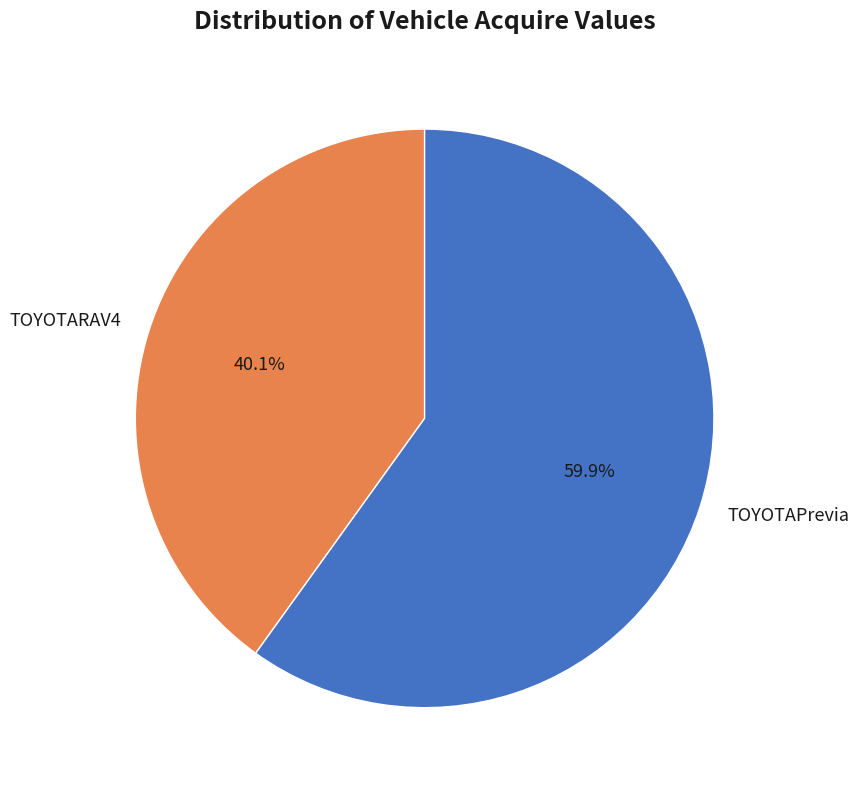

Do TOYOTARAV4 and TOYOTAPrevia together represent more than half of the pie?

Yes